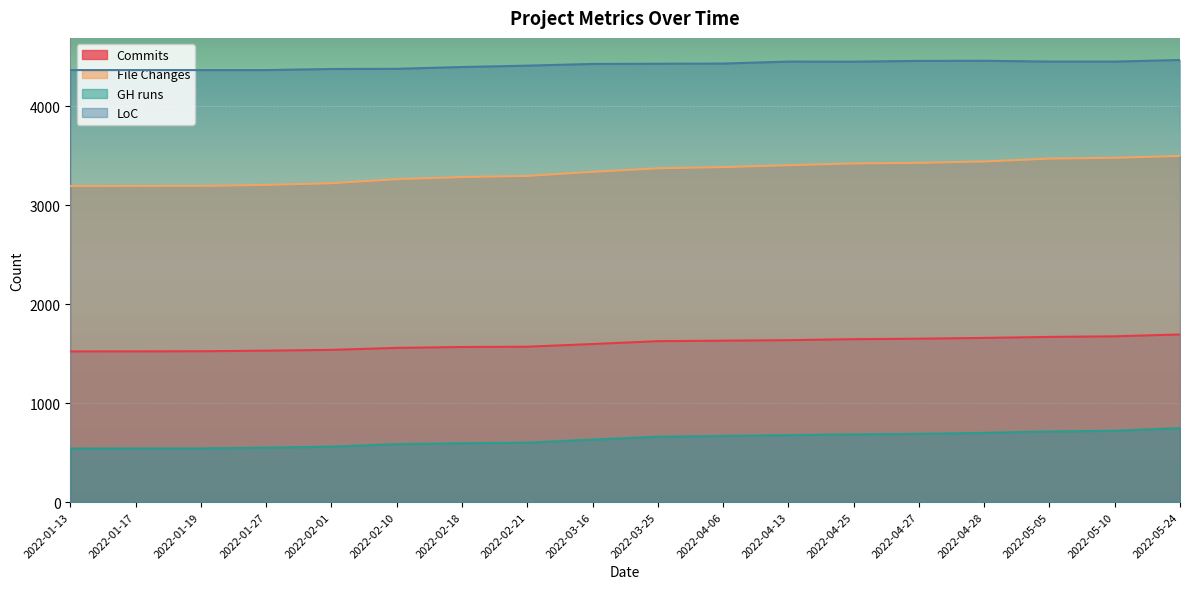

What is the value of the GH runs point at the 14th from the left?

690